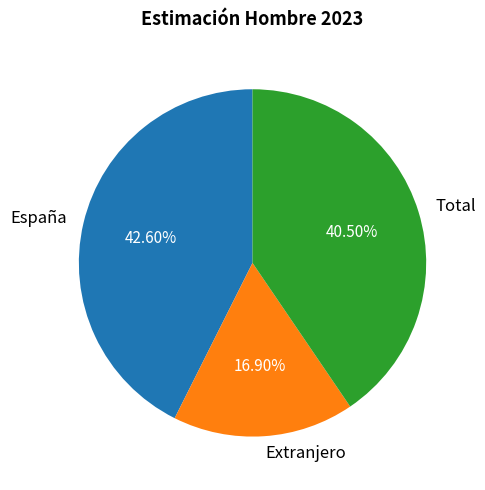

What portion of the pie excludes Extranjero?

83.1%